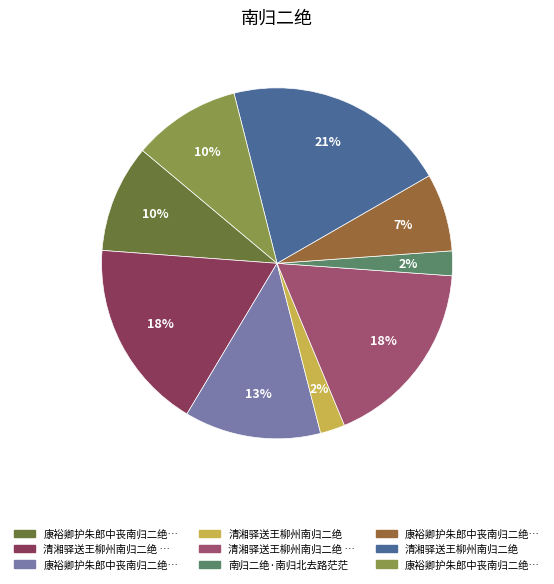

What is the largest slice in the pie chart?

清湘驿送王柳州南归二绝